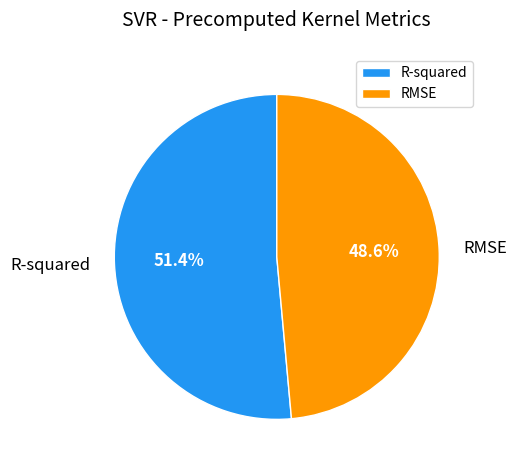

To the nearest percent, what is the difference between the RMSE and R-squared slice percentages?

3%